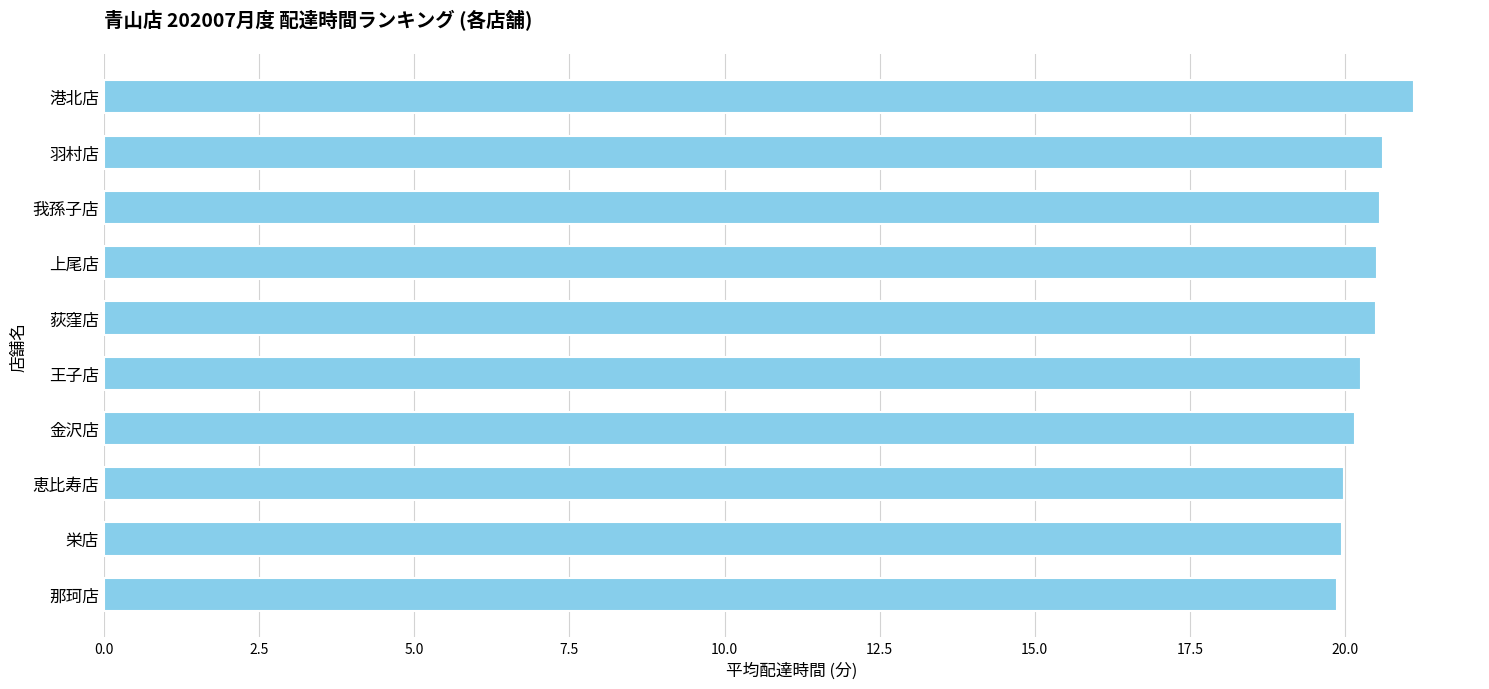

What is the maximum value shown in the chart?

21.1